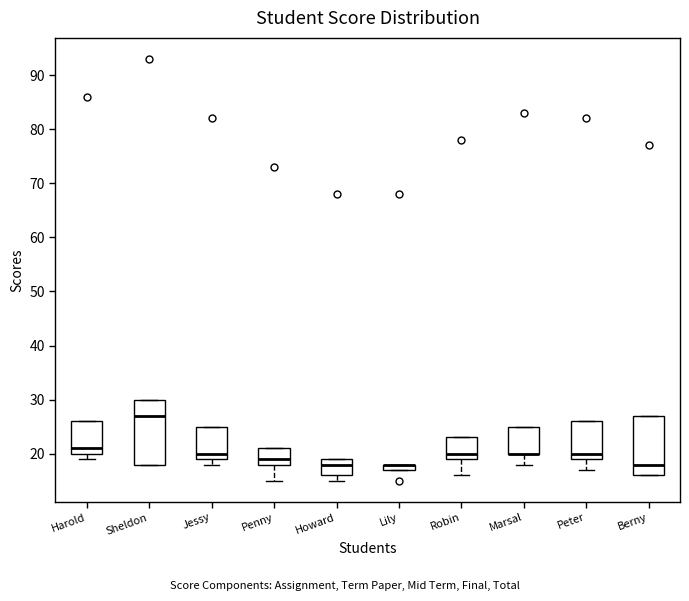

Where is the lower edge of the box for Howard on the y-axis? The values are not printed on the chart, so give them approximately, as read against the axis.

16